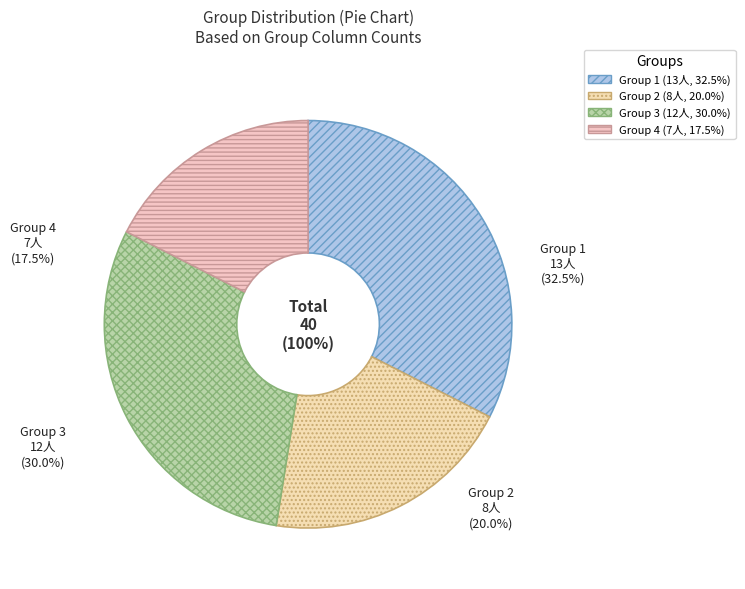

Approximately how many times larger is the value at Group 2 compared to Group 3?

0.7